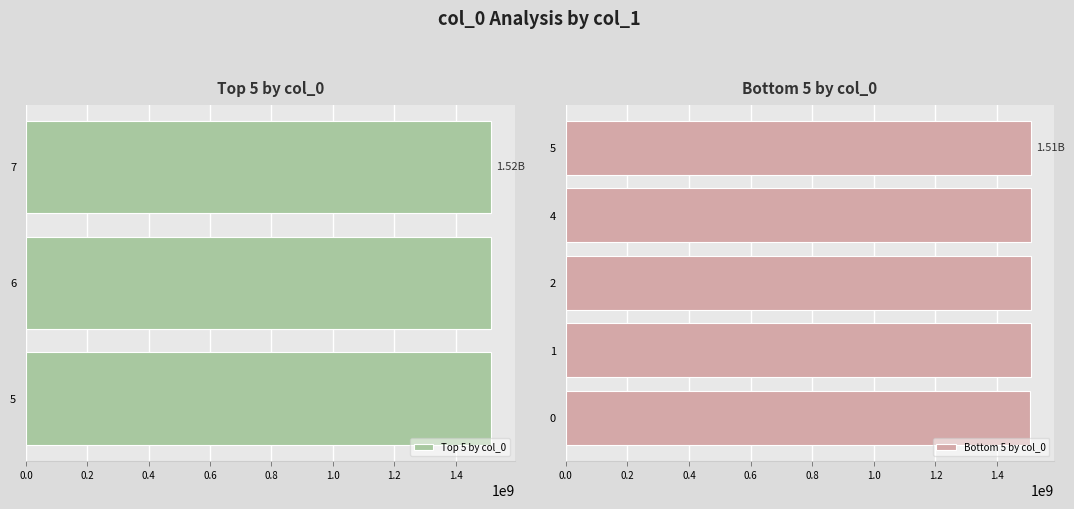

How many series are shown in this chart?

2